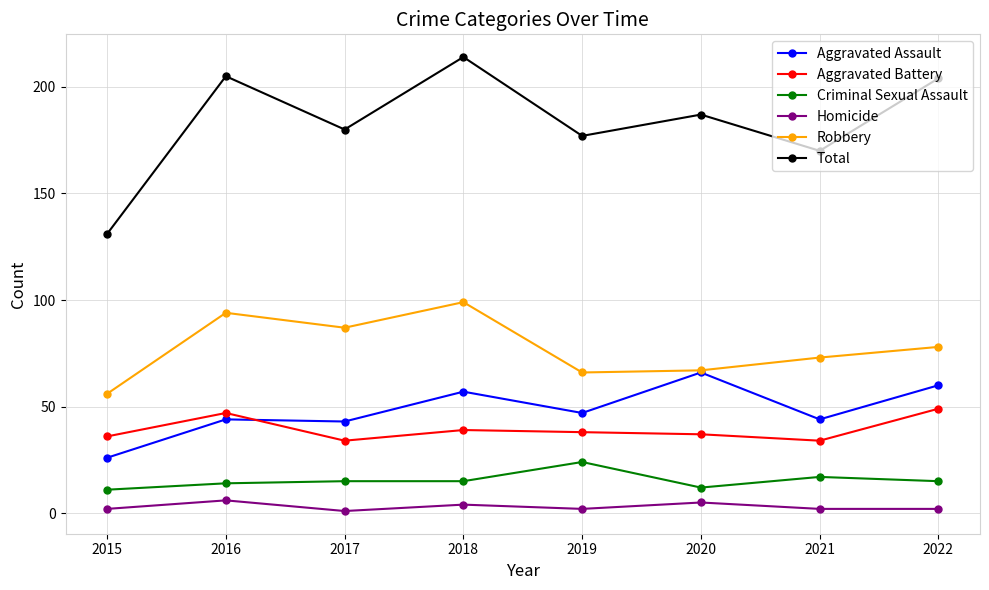

What is the lowest value of the Robbery series?

56